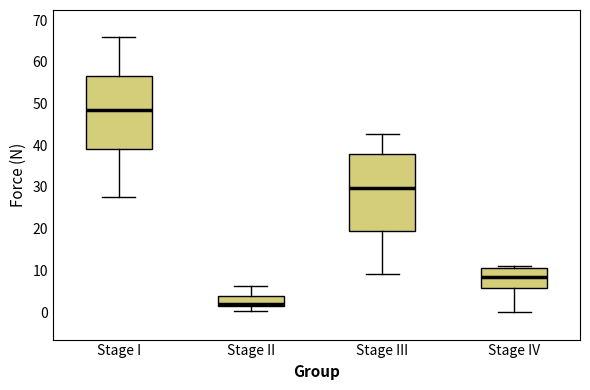

Reading left to right, transcribe this box plot: for each box, give where its median line is, the range the box spans, and where its two whiskers end, as read against the y-axis. The values are not printed on the chart, so give them approximately, as read against the axis.

Stage I: median 48, box 39 to 57, whiskers 28 to 66
Stage II: median 2 (drawn on the box's lower edge), box 2 to 4, whiskers 0 to 6
Stage III: median 30, box 19 to 38, whiskers 9 to 43
Stage IV: median 8, box 6 to 11, whiskers 0 to 11 (just above the box's upper edge)